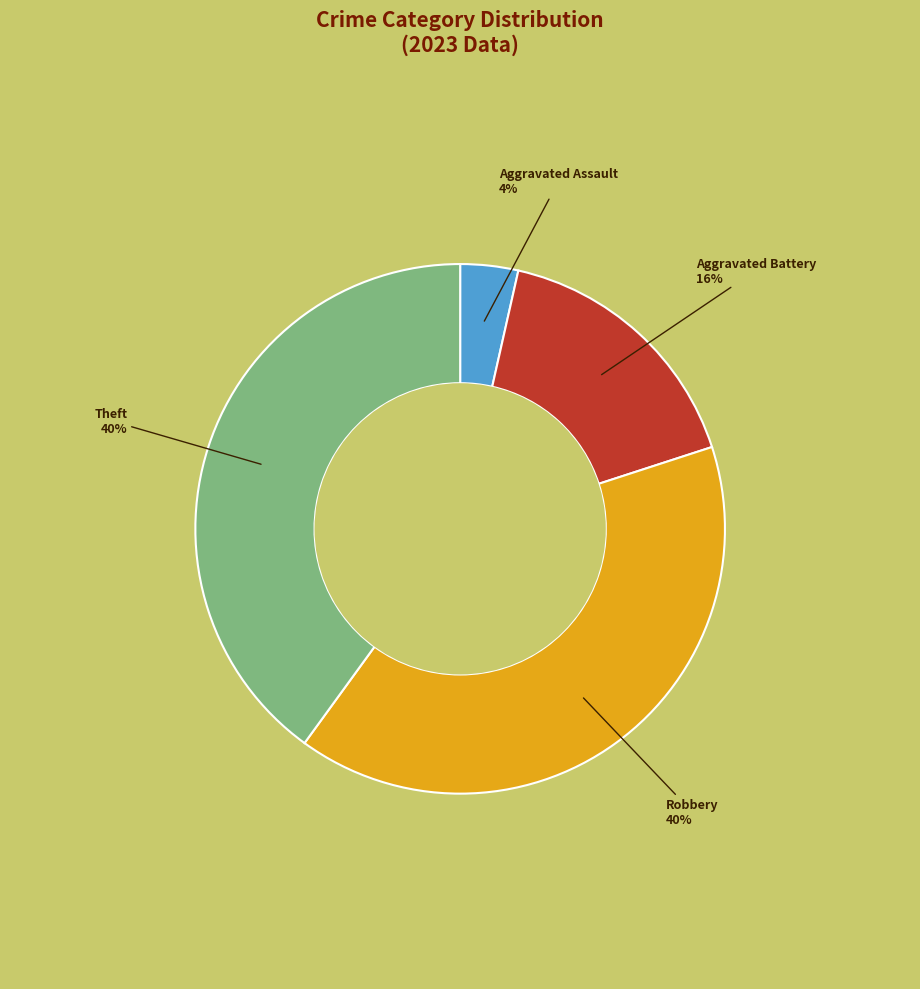

The Aggravated Battery slice represents 6% of the pie. True or false?

False